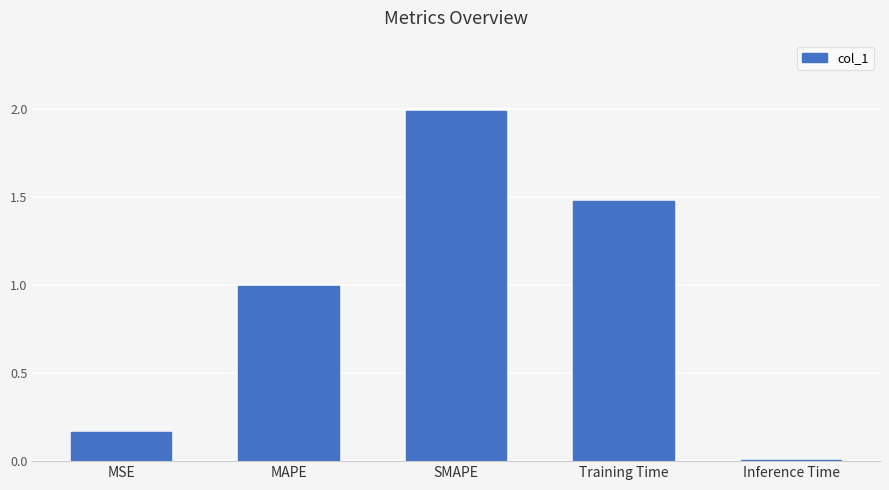

True or false: the data shows 1.4 at MAPE.

False